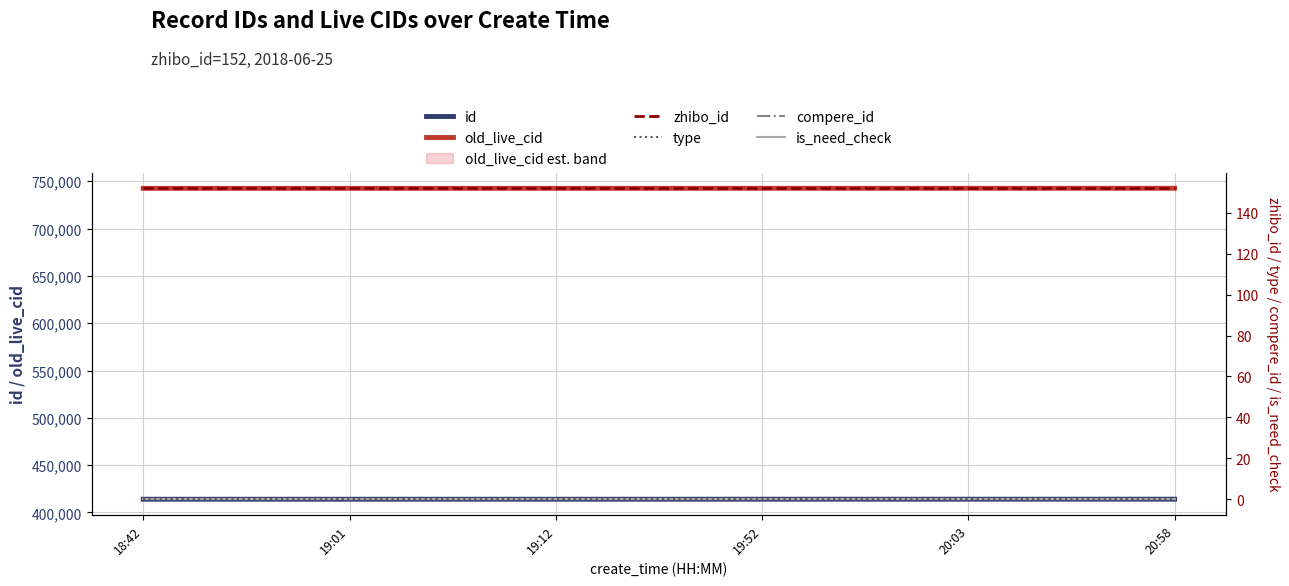

Reading left to right, transcribe all the data shown in this chart.

id: 18:42=414015	19:01=414025	19:12=414030	19:52=414052	20:03=414057	20:58=414088
old_live_cid: 18:42=742530	19:01=742540	19:12=742547	19:52=742569	20:03=742574	20:58=742605
zhibo_id: 18:42=152	19:01=152	19:12=152	19:52=152	20:03=152	20:58=152
type: 18:42=0	19:01=0	19:12=0	19:52=0	20:03=0	20:58=0
compere_id: 18:42=0	19:01=0	19:12=0	19:52=0	20:03=0	20:58=0
is_need_check: 18:42=0	19:01=0	19:12=0	19:52=0	20:03=0	20:58=0